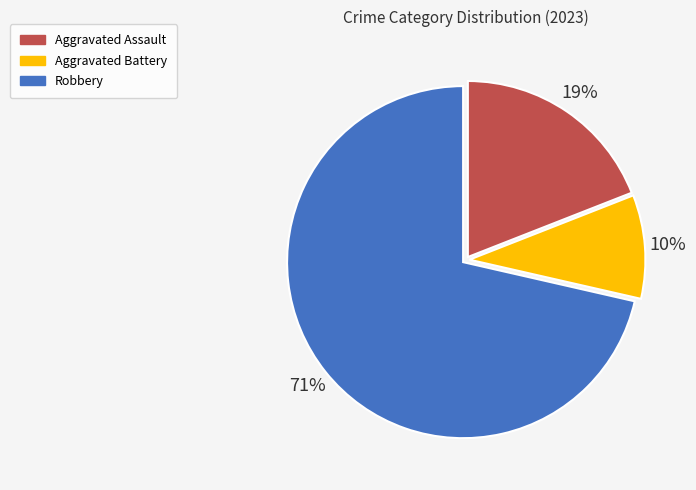

Is there a majority slice in this chart?

Yes